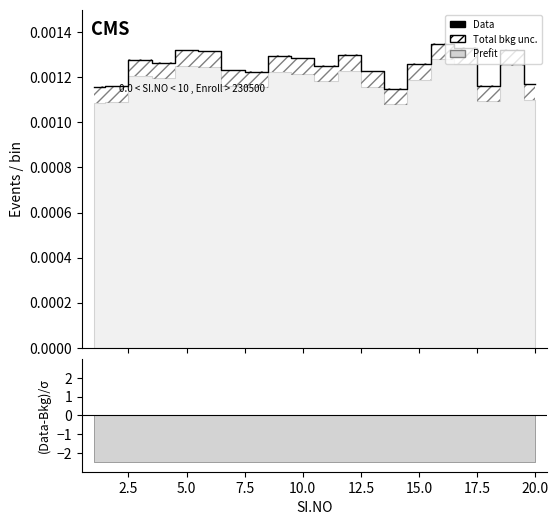

True or false: the data has more than 1 interior local peaks.

True